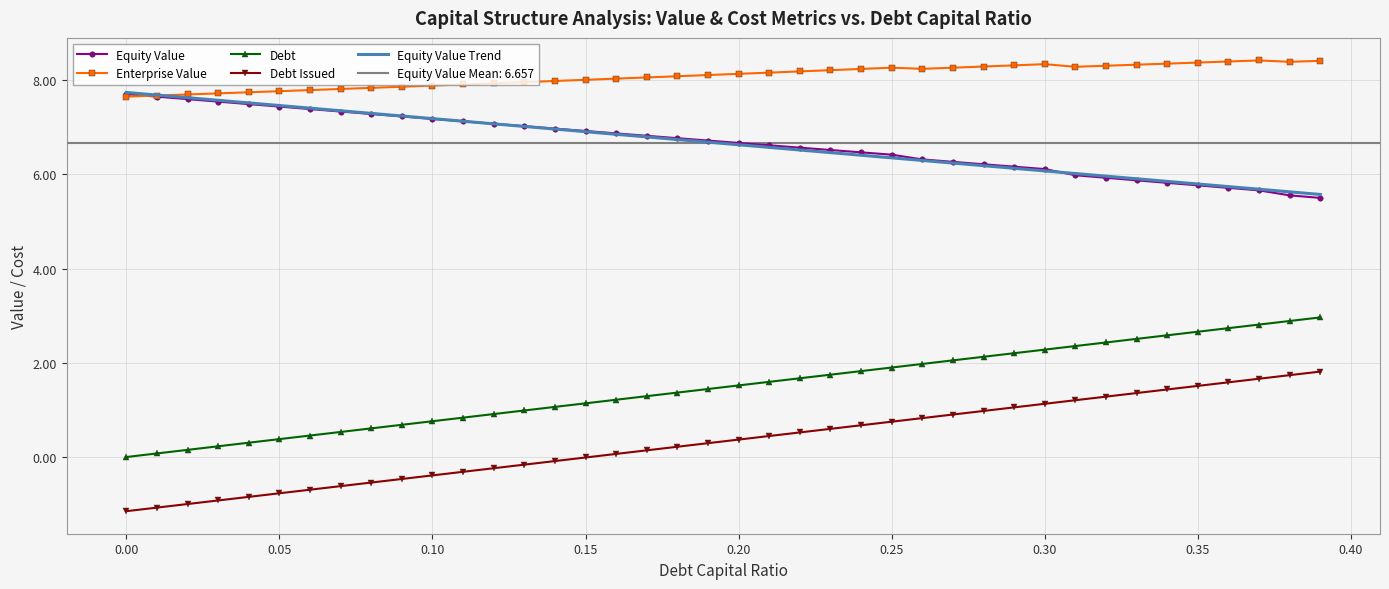

What is the minimum value for Equity Value?

5.5